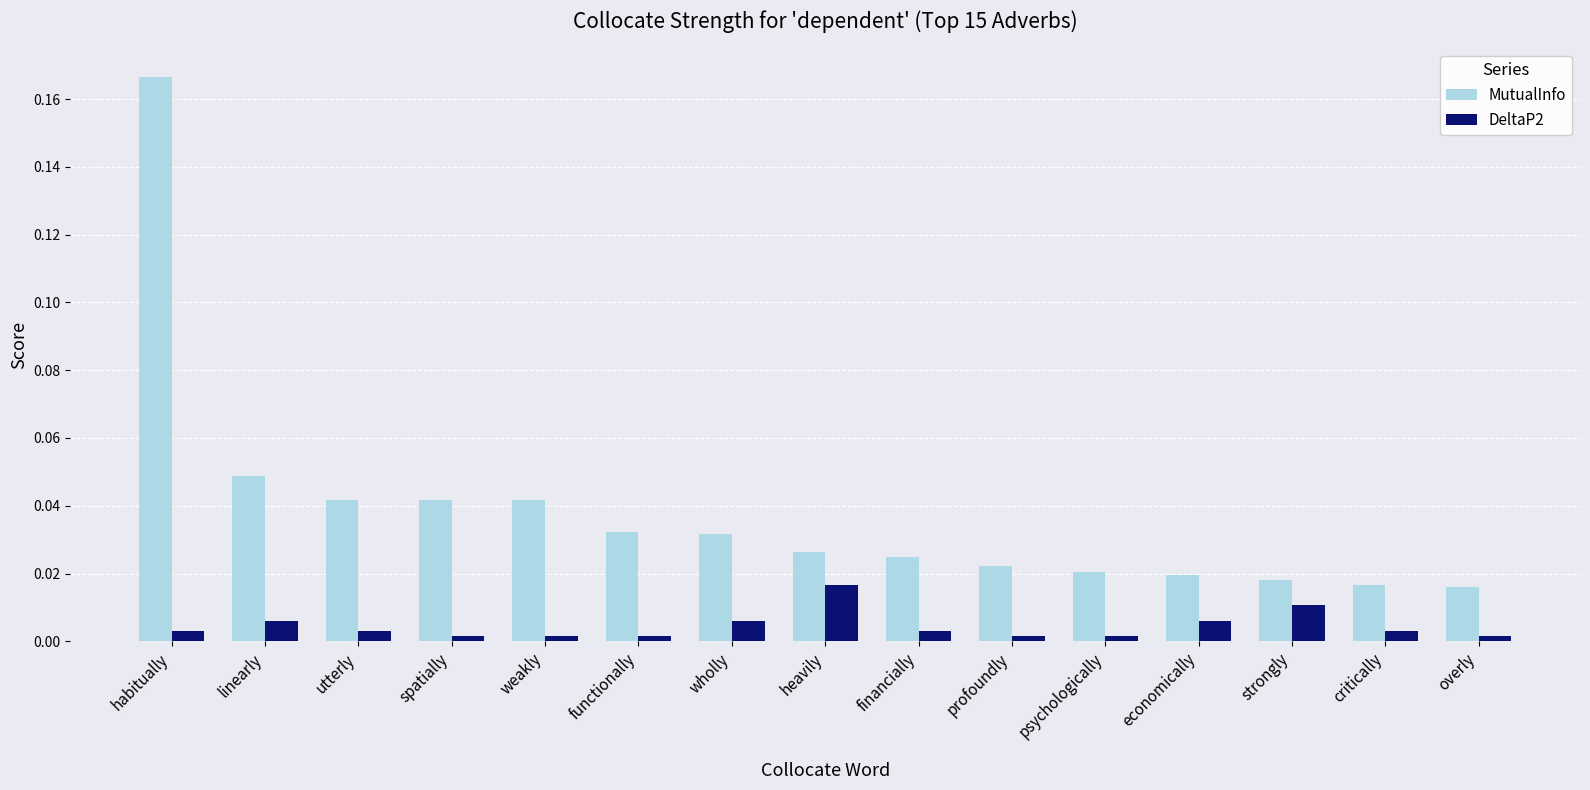

Is it true that DeltaP2 equals 0.0 at financially?

True